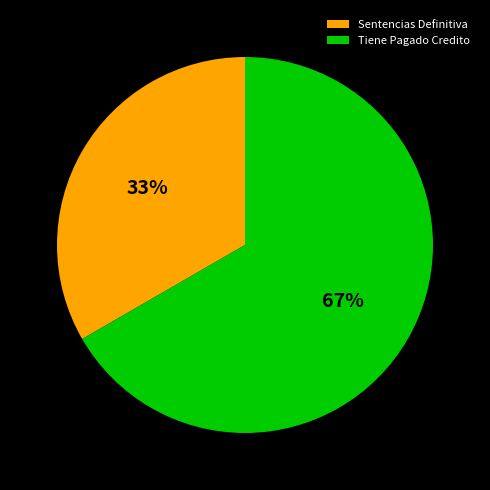

Combined, do Sentencias Definitiva and Tiene Pagado Credito account for over 50%?

Yes